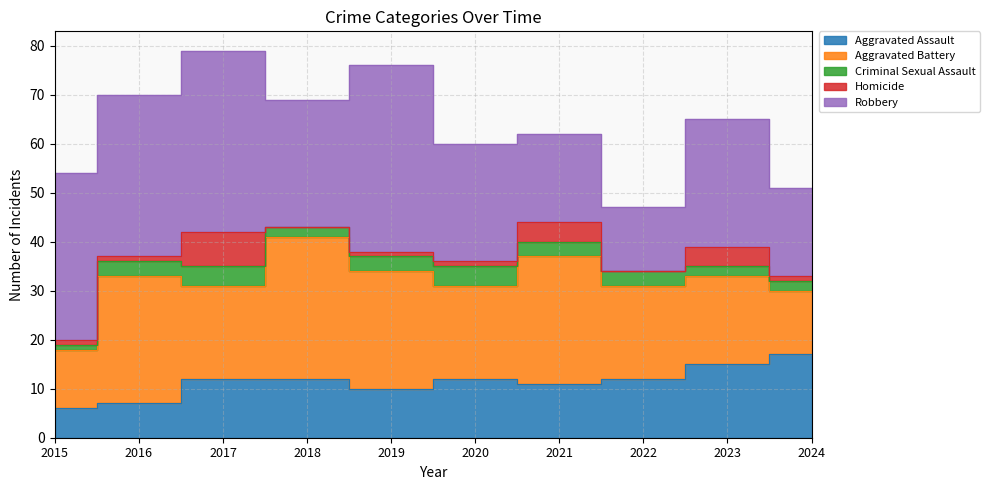

Which label corresponds to the smallest value in the chart?

2018